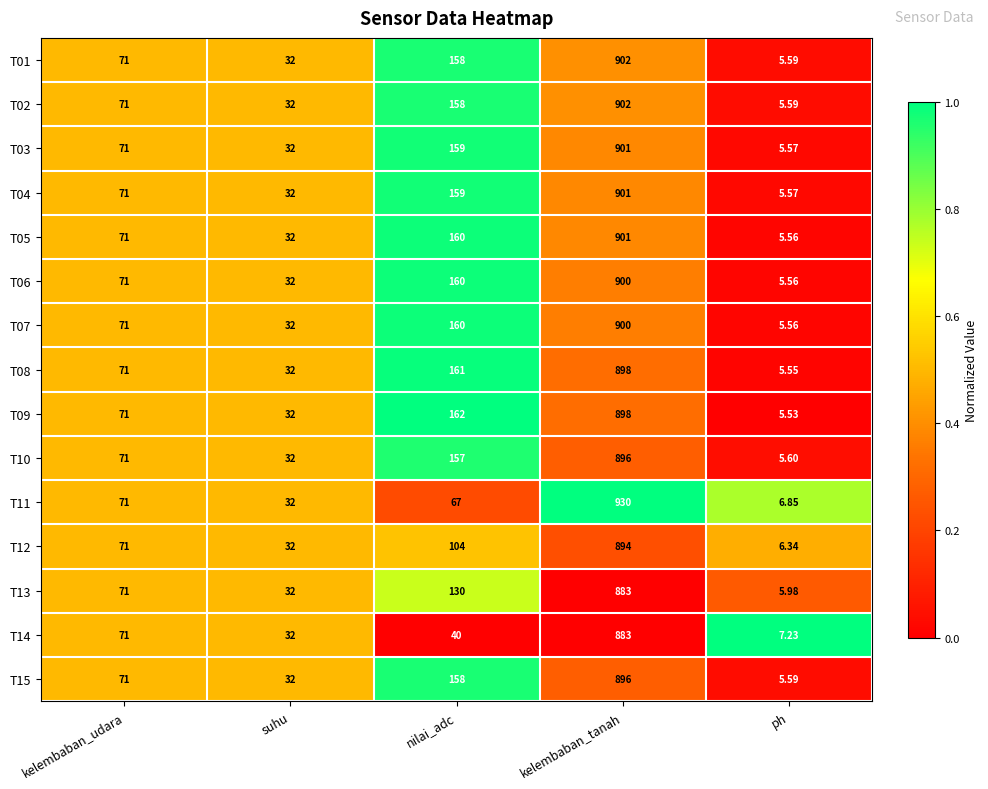

Which label corresponds to the largest value in the chart?

kelembaban_tanah